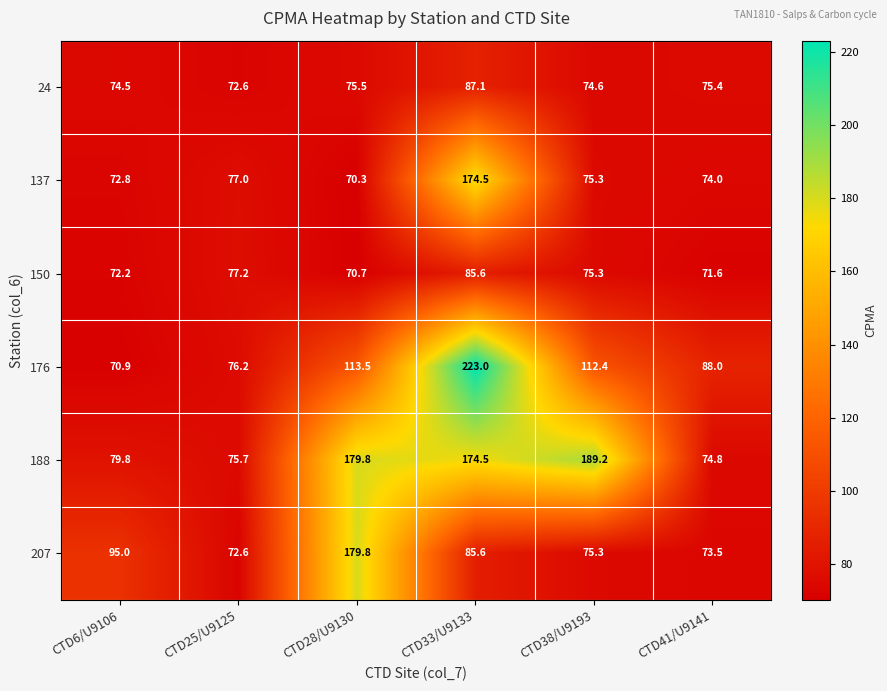

What is the greatest value displayed?

223.0